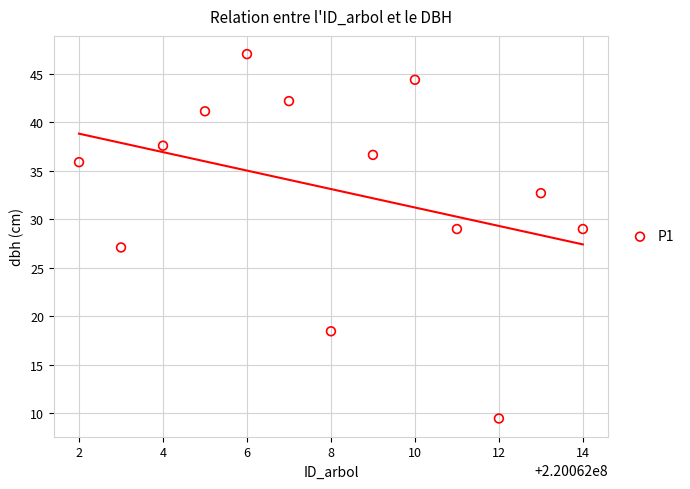

What is the range of Y values (max minus min)?

37.6